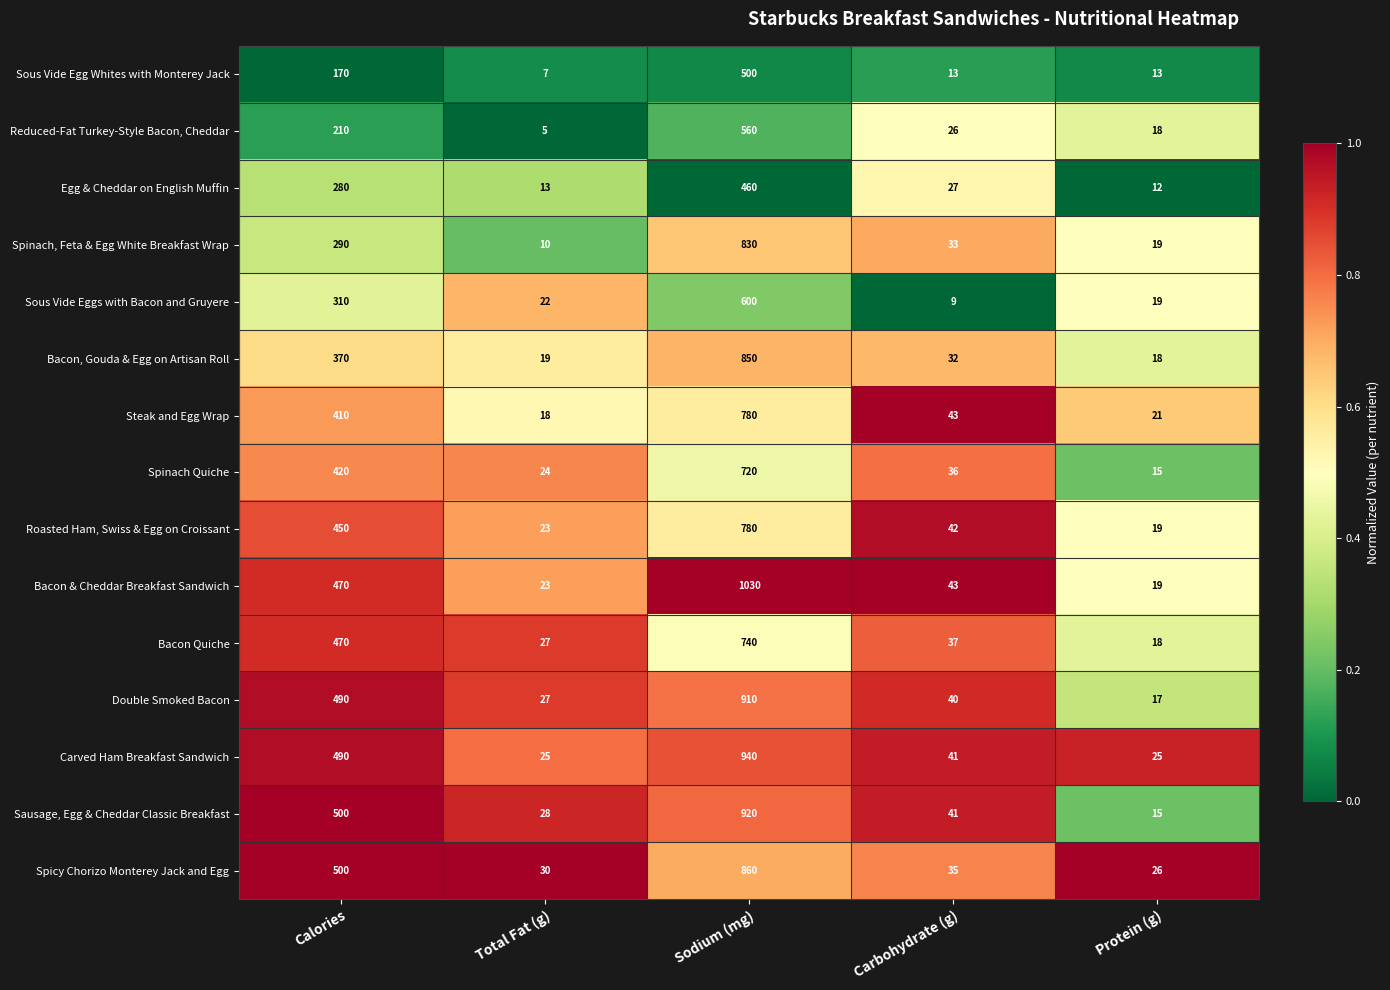

What is the maximum value shown in the chart?

1030